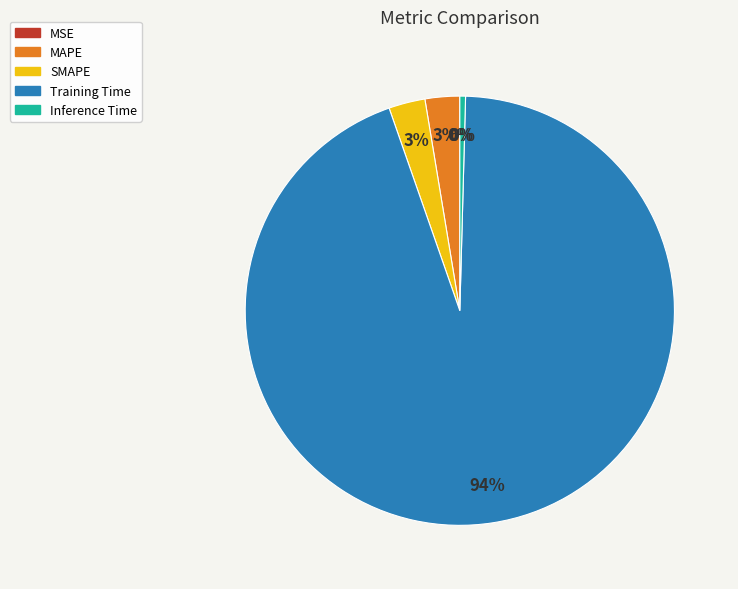

To the nearest percent, what is the difference between the largest and smallest slice percentages?

94%